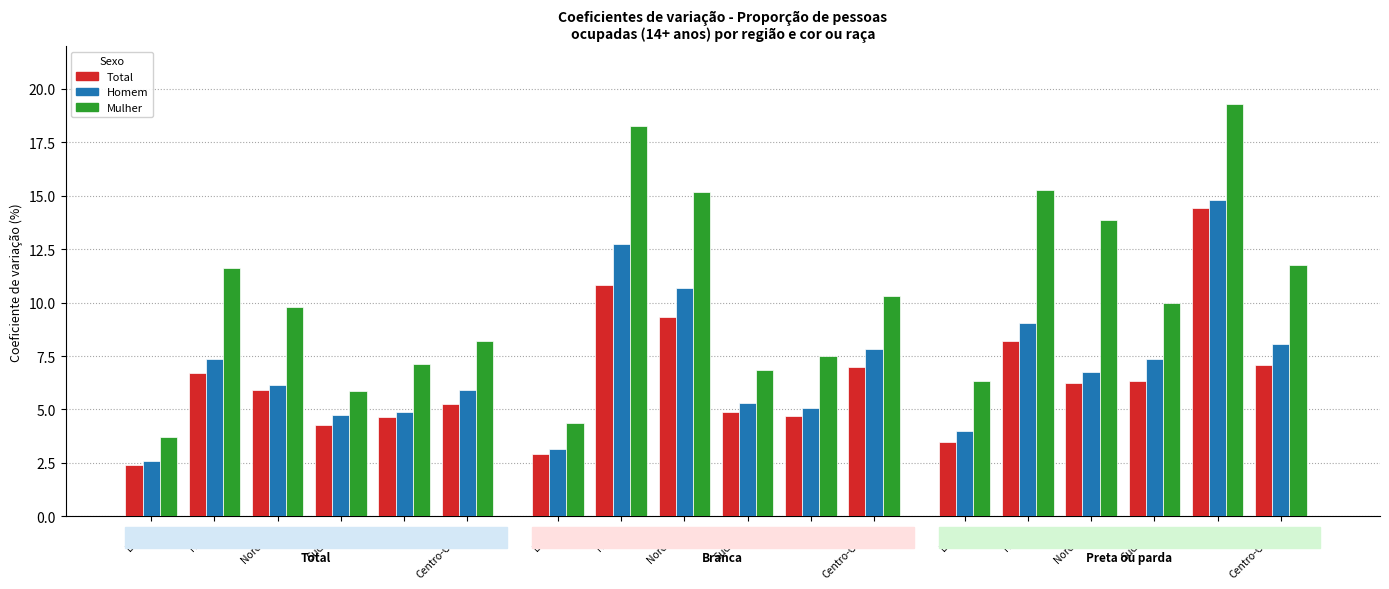

What is the label of the 5th bar from the right?

Norte